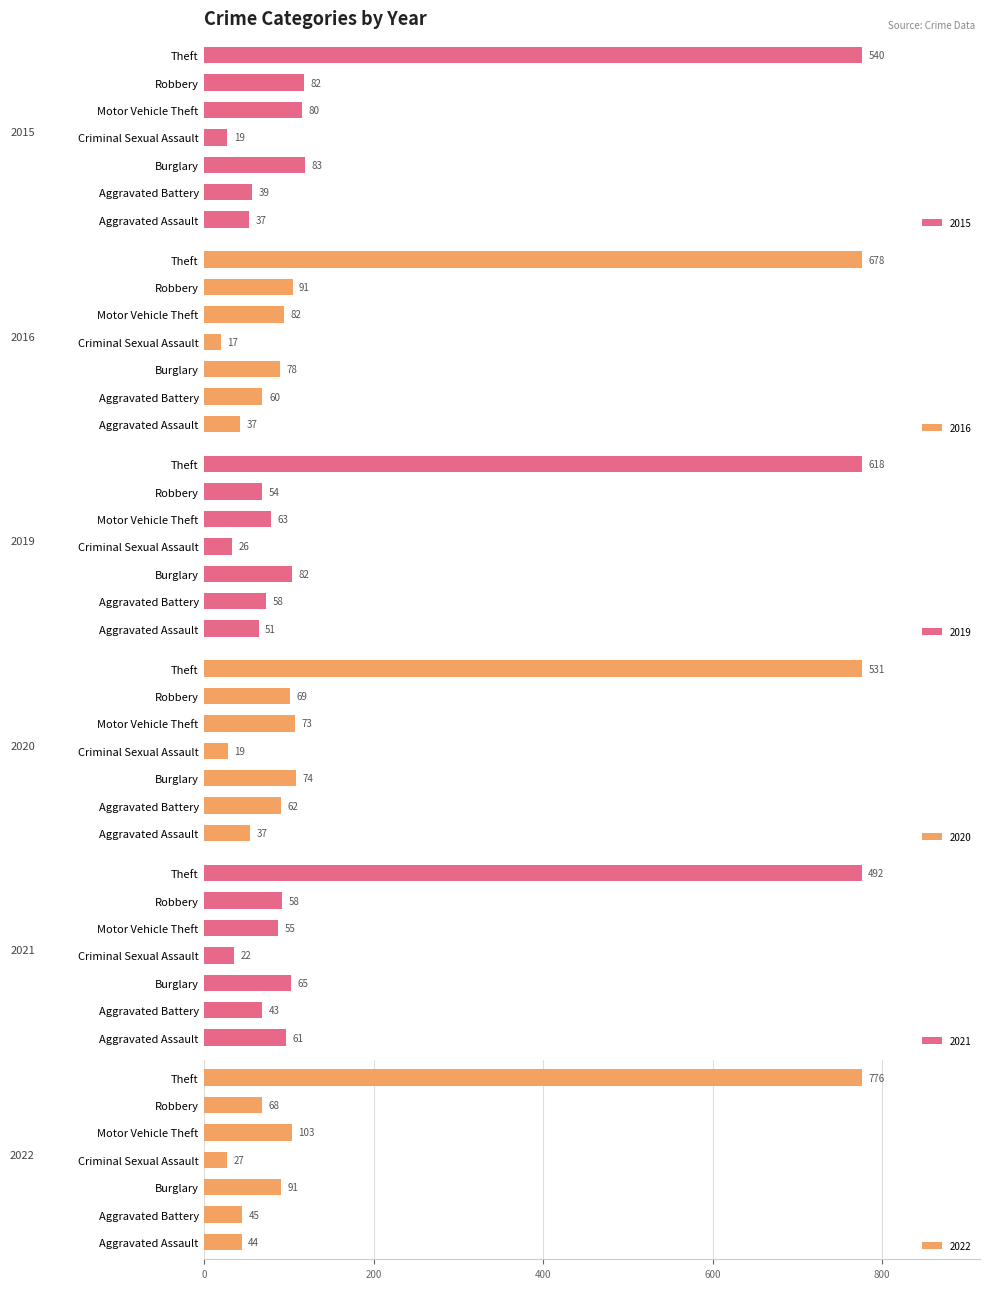

Between Criminal Sexual Assault and Theft, which is larger?

Theft